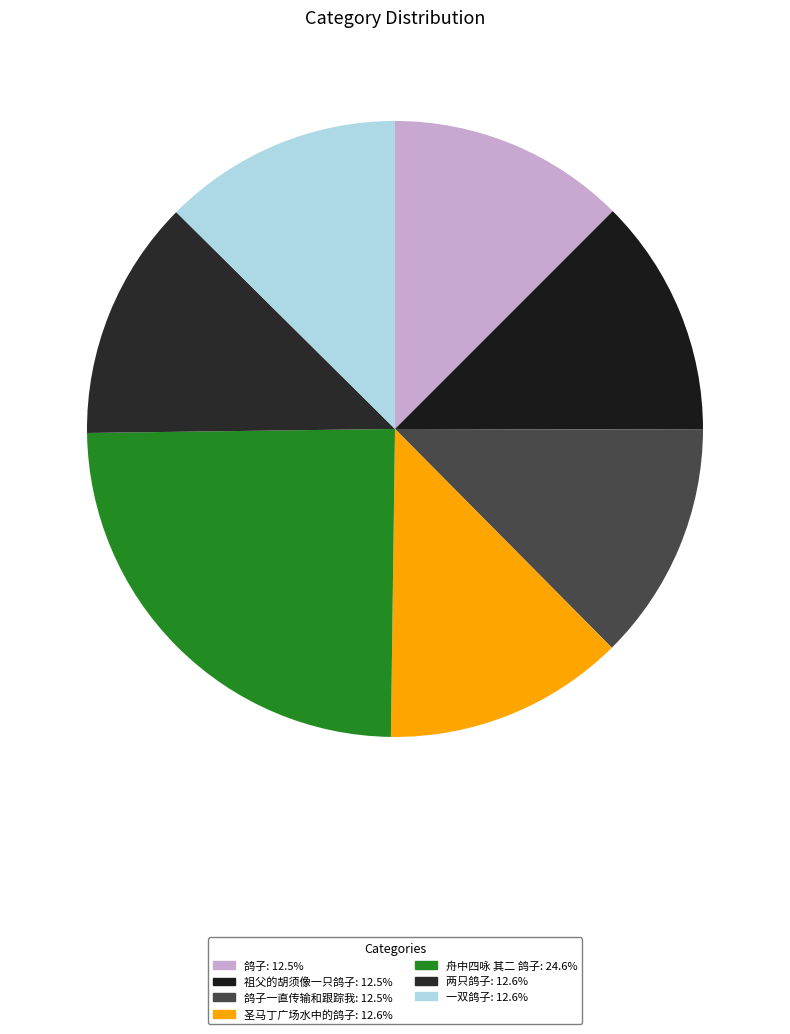

How many segments does this pie chart have?

7